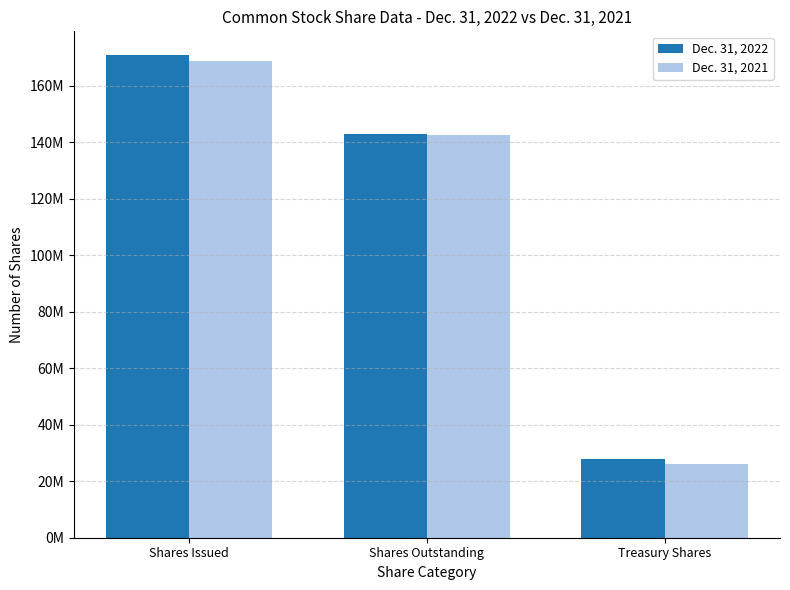

Count the Dec. 31, 2021 values in the range 25912579 to 168546513.

3